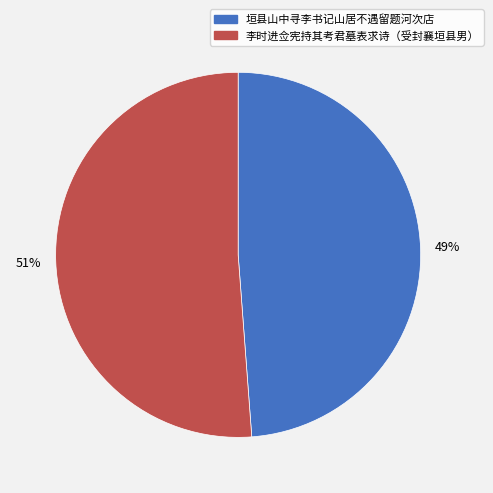

Is the sum of 垣县山中寻李书记山居不遇留题河次店 and 李时进佥宪持其考君墓表求诗（受封襄垣县男） greater than half?

Yes